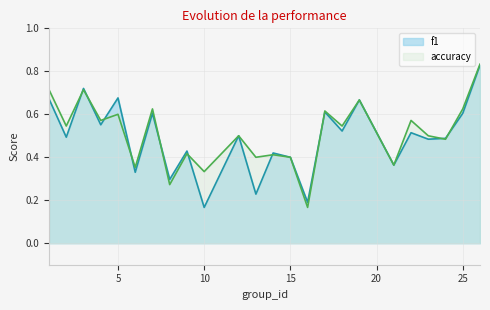

List the series in order of their peak value, lowest first.

f1, accuracy